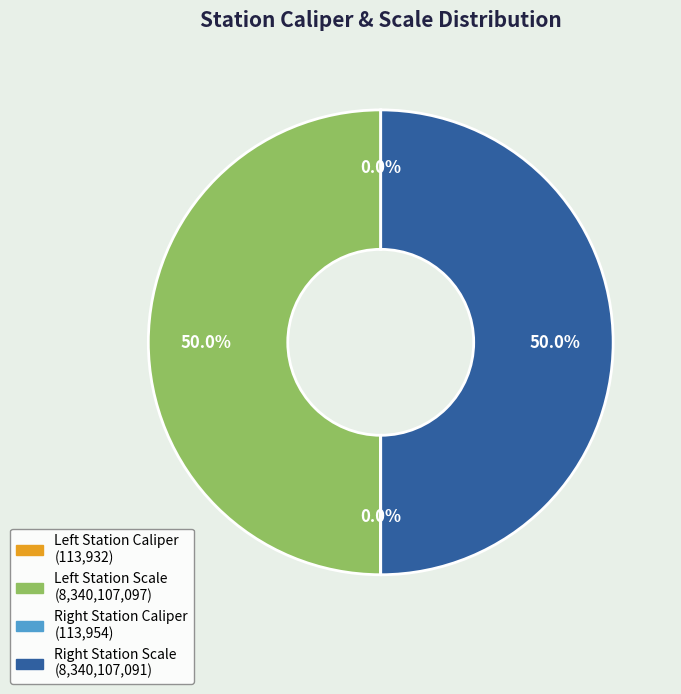

Rank the categories by value from lowest to highest.

Left Station Caliper, Right Station Caliper, Right Station Scale, Left Station Scale